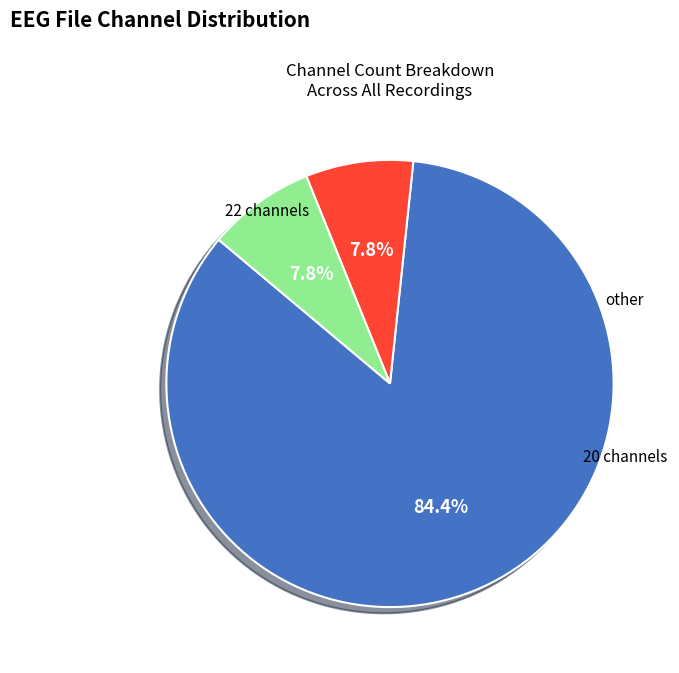

Is there any slice that represents more than half of the pie?

Yes